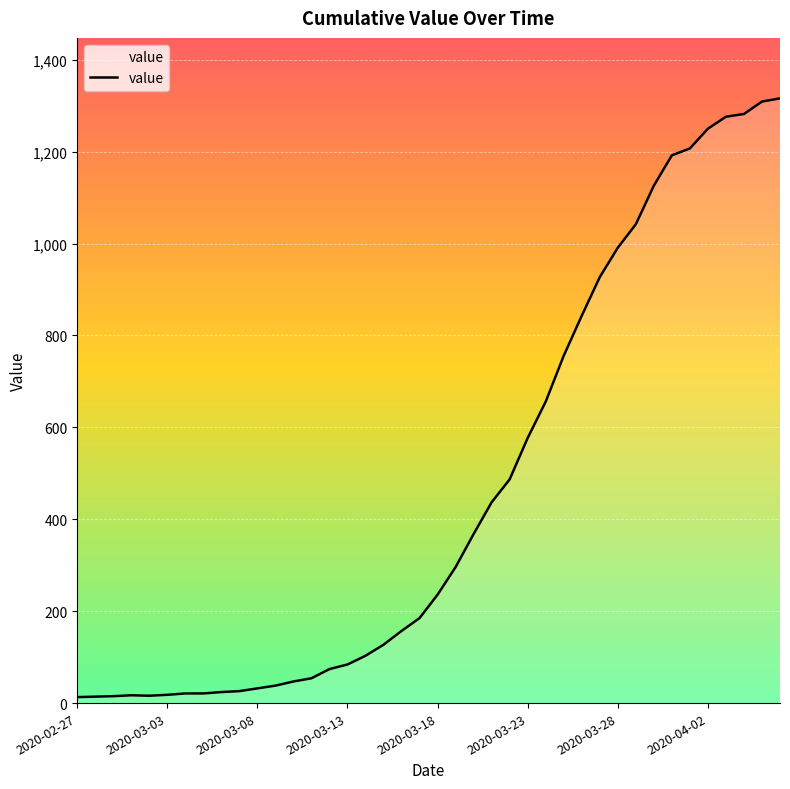

What is the greatest value displayed?

1316